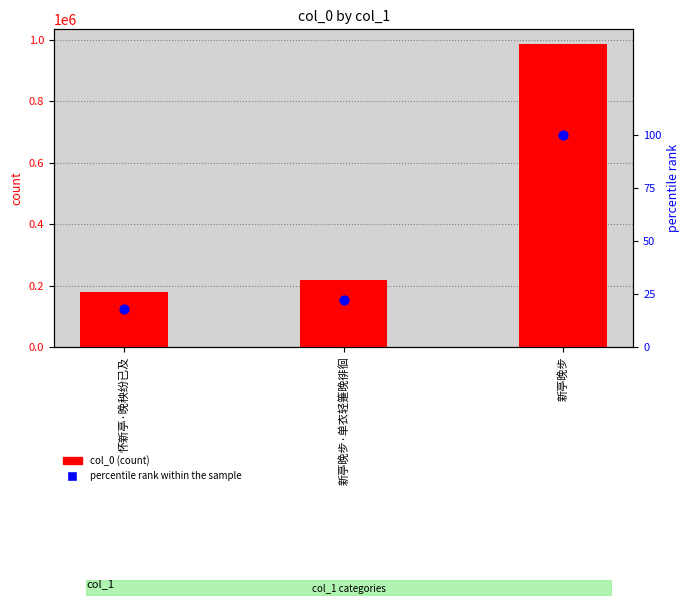

Which series reaches the minimum Y coordinate?

percentile rank within the sample